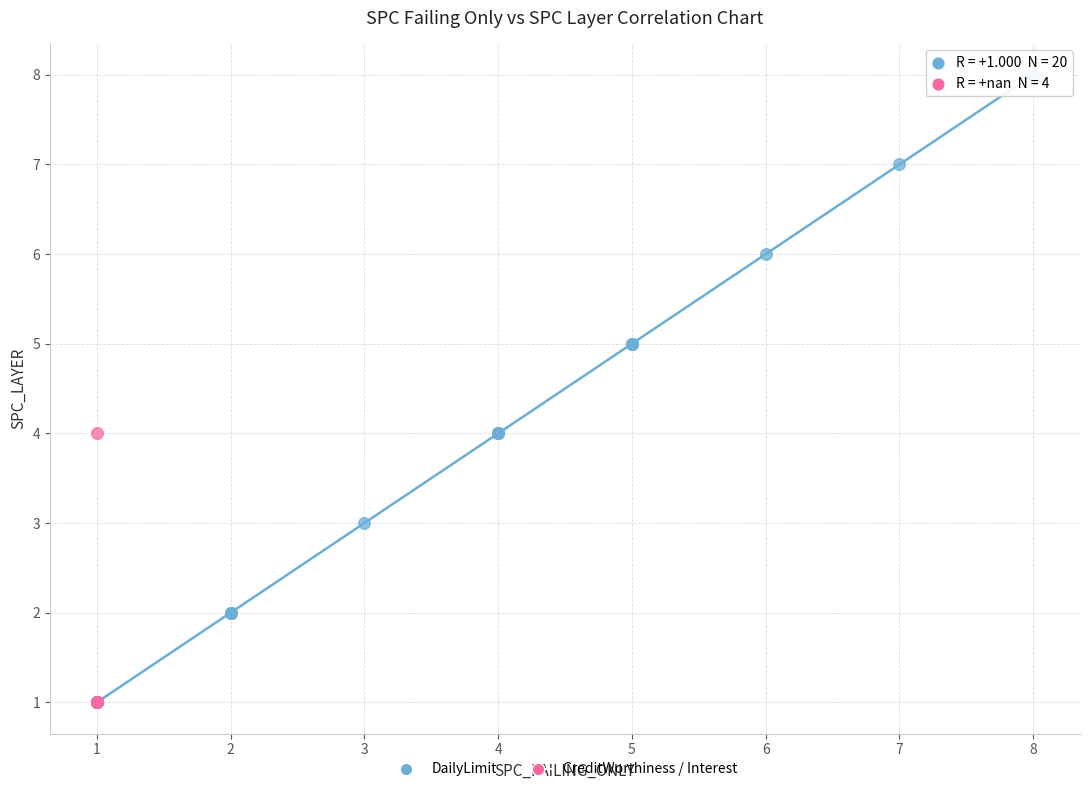

Which series contains the highest Y value?

DailyLimit